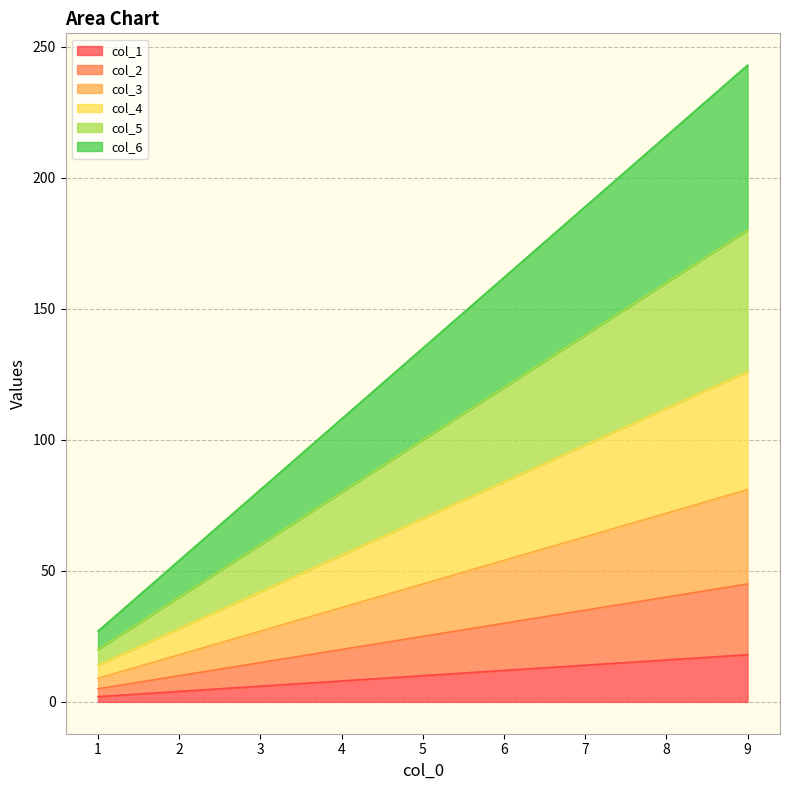

What is the highest value of the col_5 series?

180